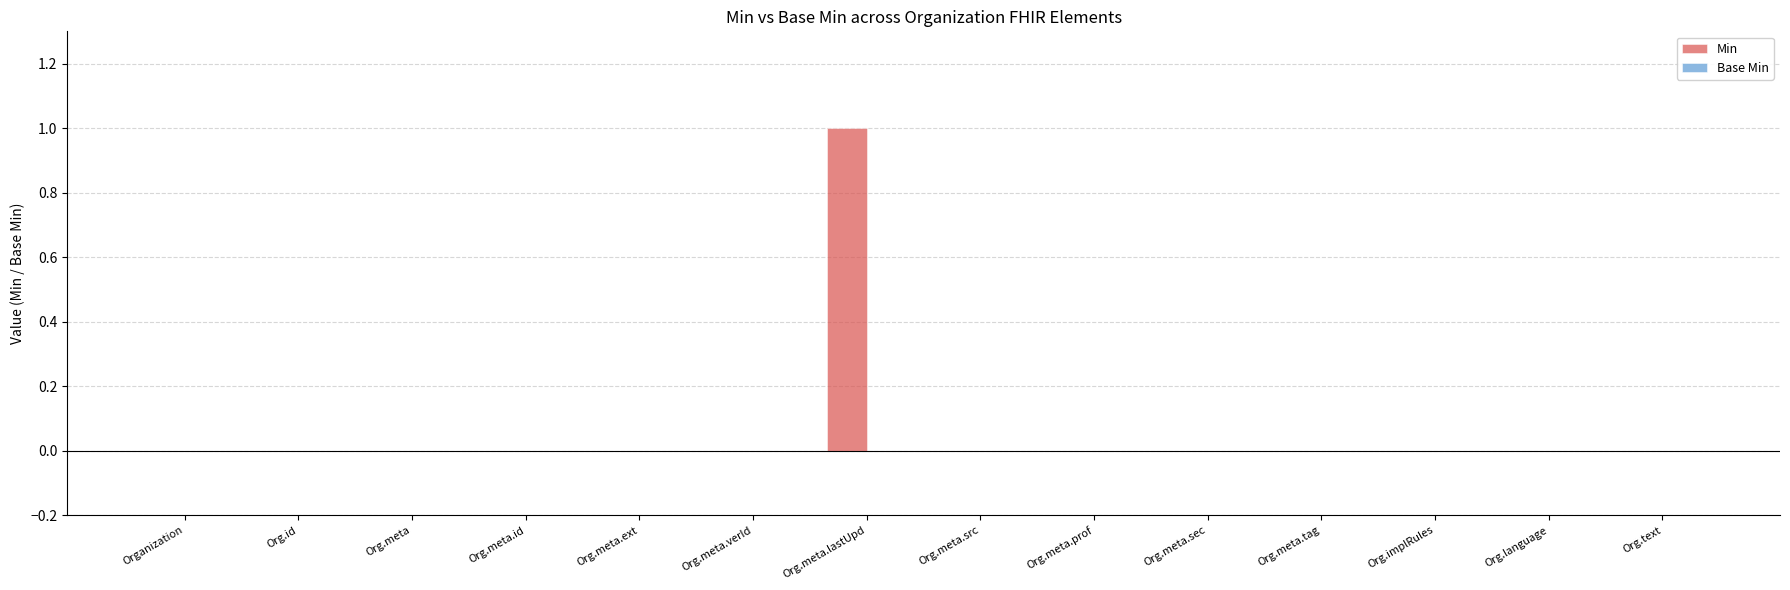

What is the maximum value shown in the chart?

1